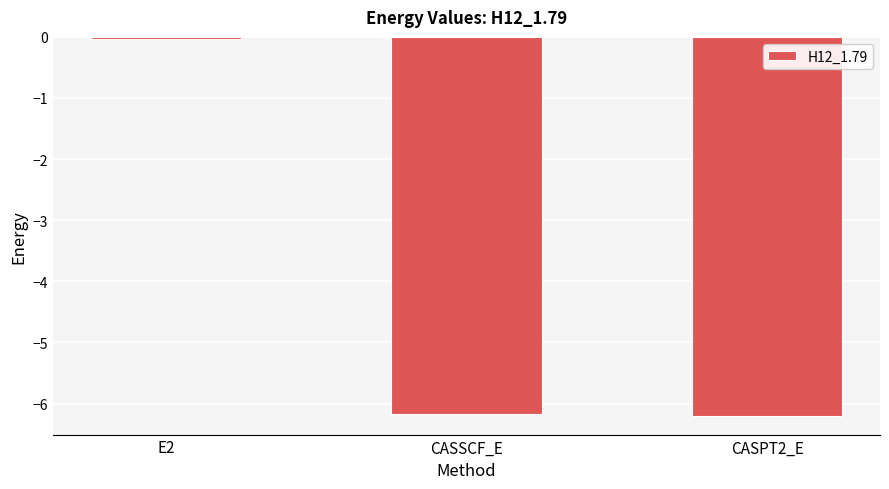

What position from the right is CASSCF_E?

2